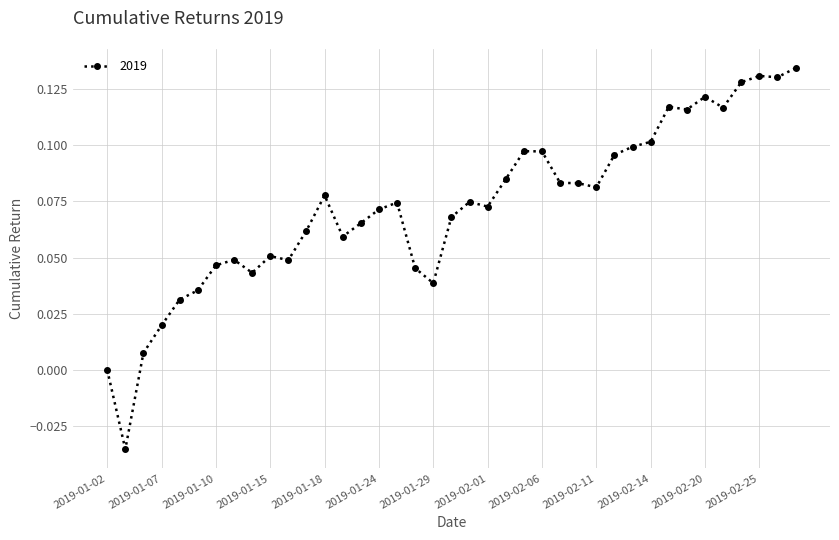

Count the number of categories in the chart.

39